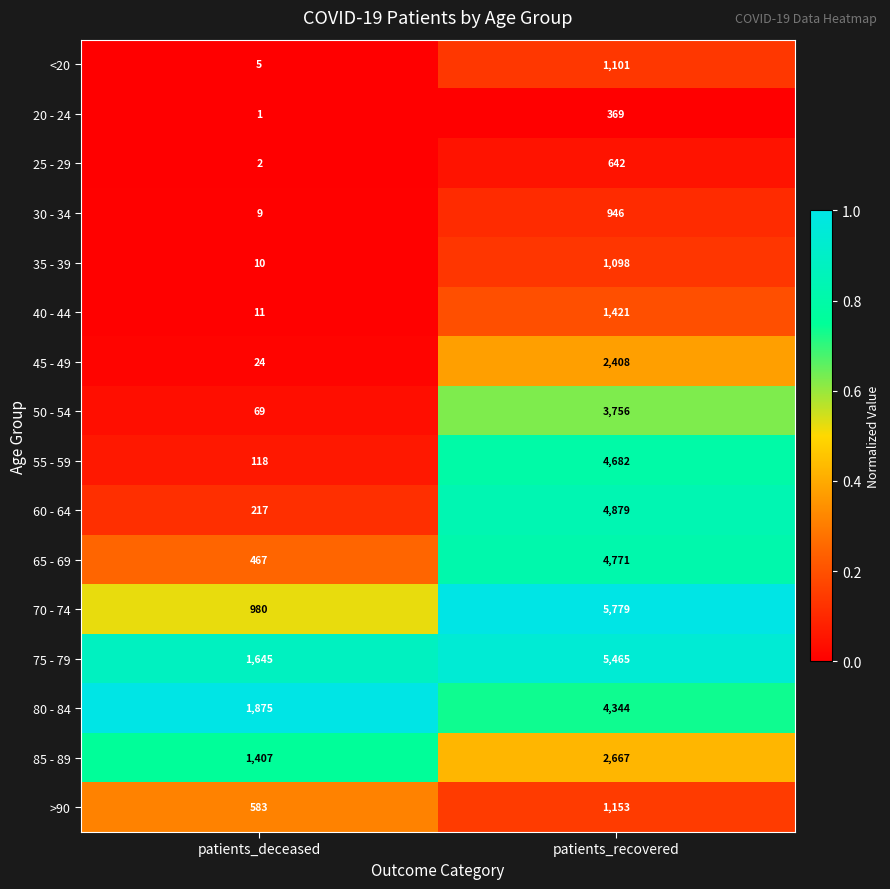

What is the total value across all series at patients_deceased?

7423